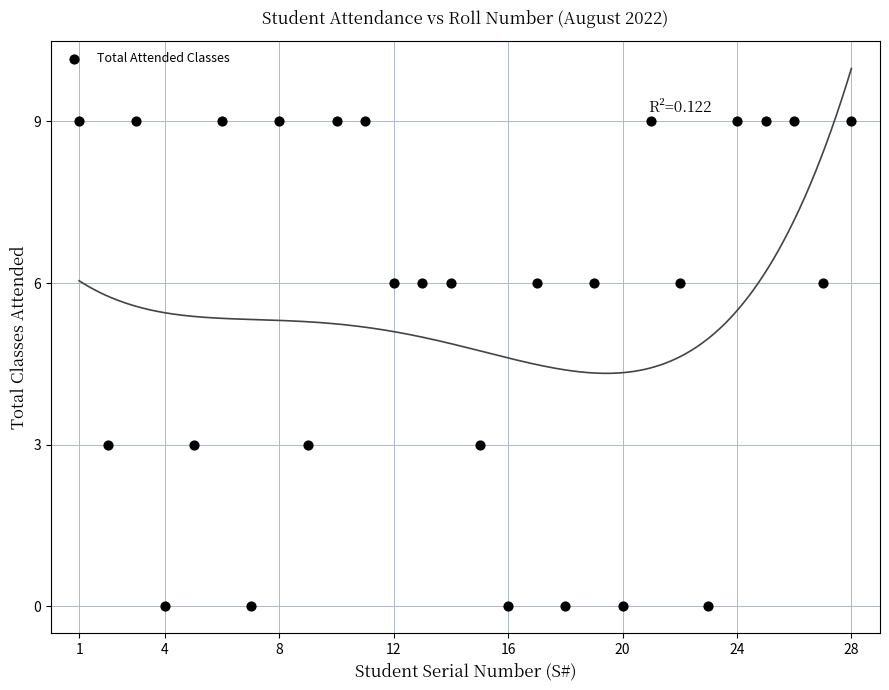

What is the range of X values (max minus min)?

27